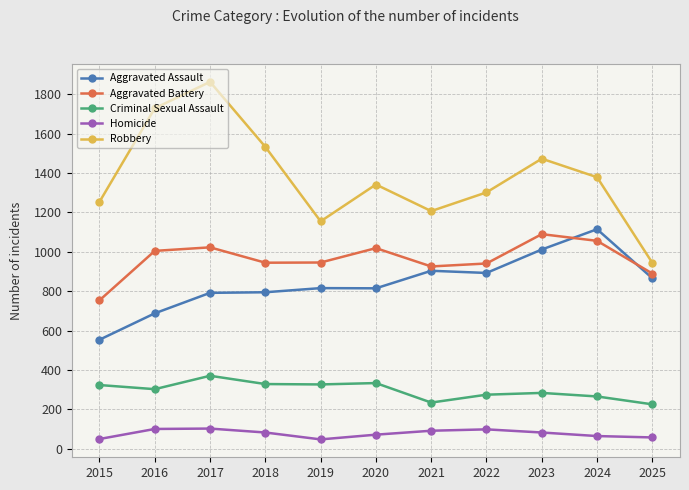

How many interior local peaks does the Aggravated Battery series have?

3